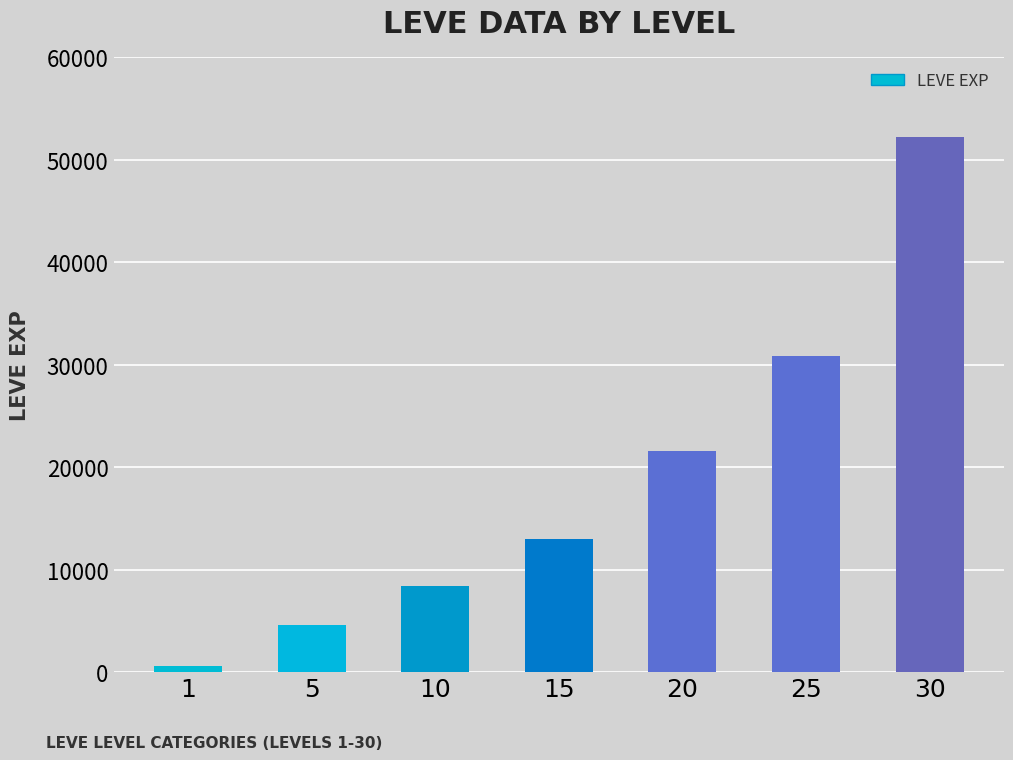

What is the difference between the maximum and minimum values?

51590